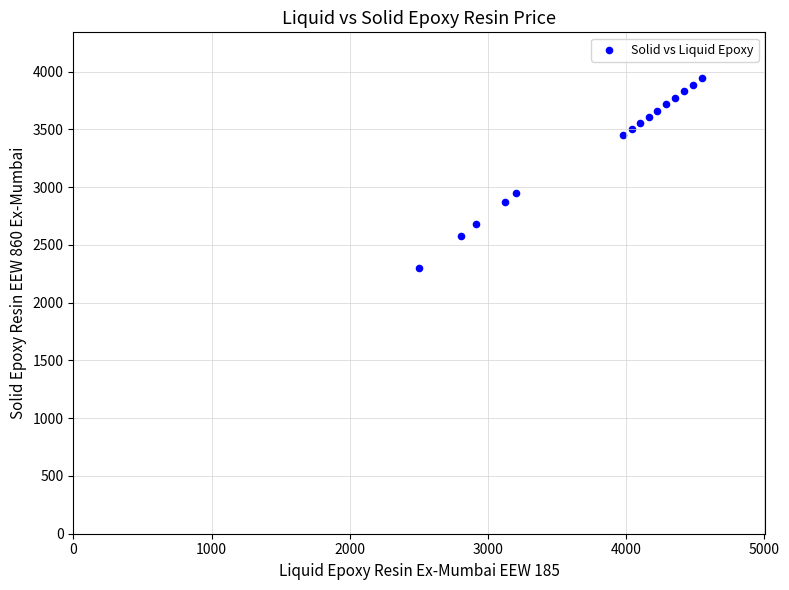

What Y value in the scatter plot is closest to 3122?

2945.8